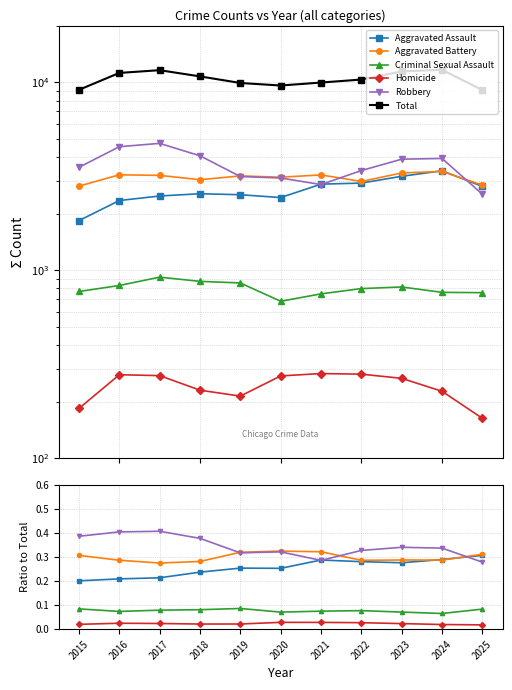

Which series changed the most between 2019 and 2025?

Total